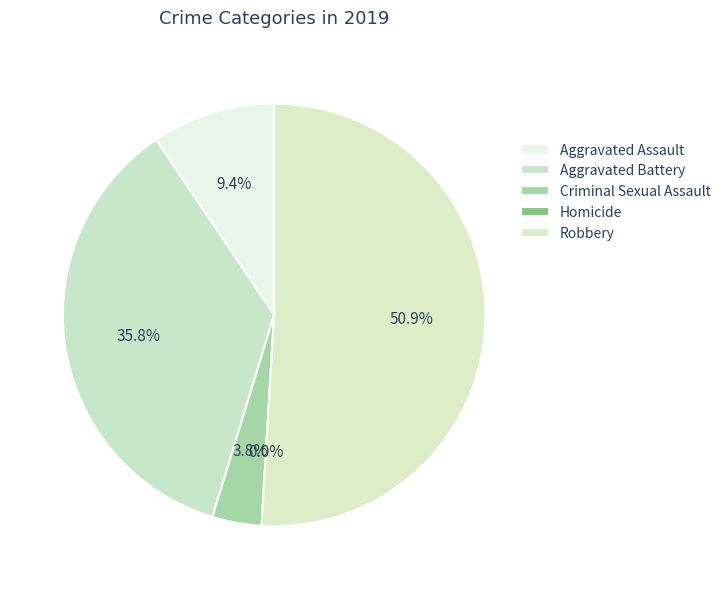

Do Aggravated Battery and Robbery together represent more than half of the pie?

Yes